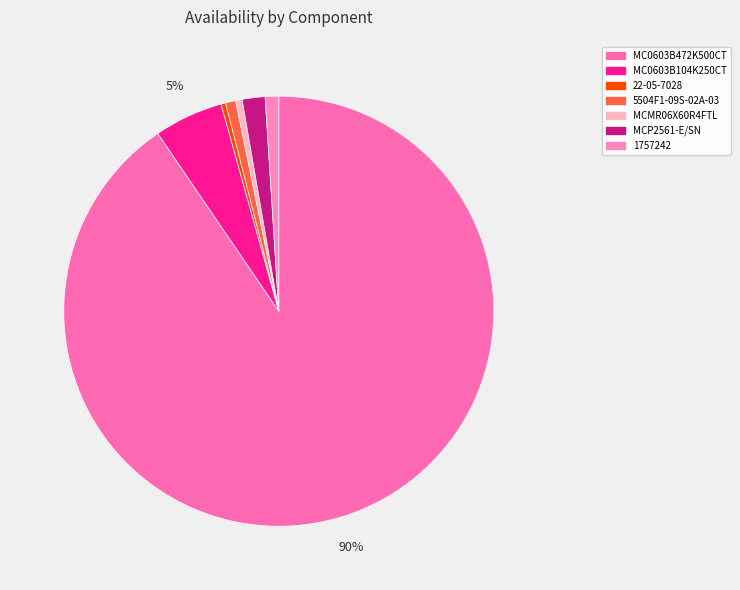

What is the smallest slice in the pie chart?

22-05-7028